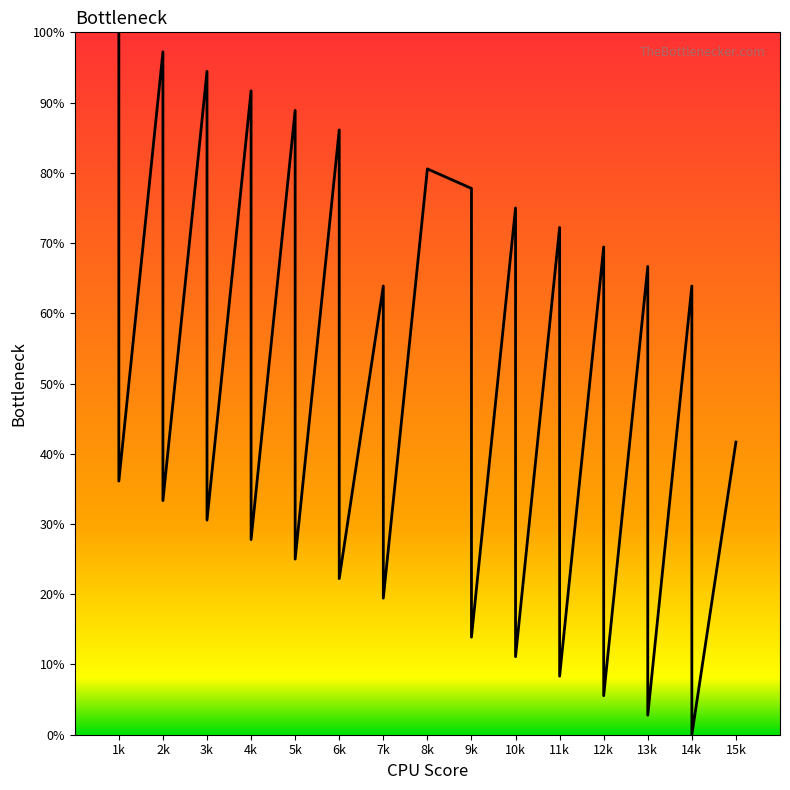

Is it true that the value at 10k is 15.4?

False